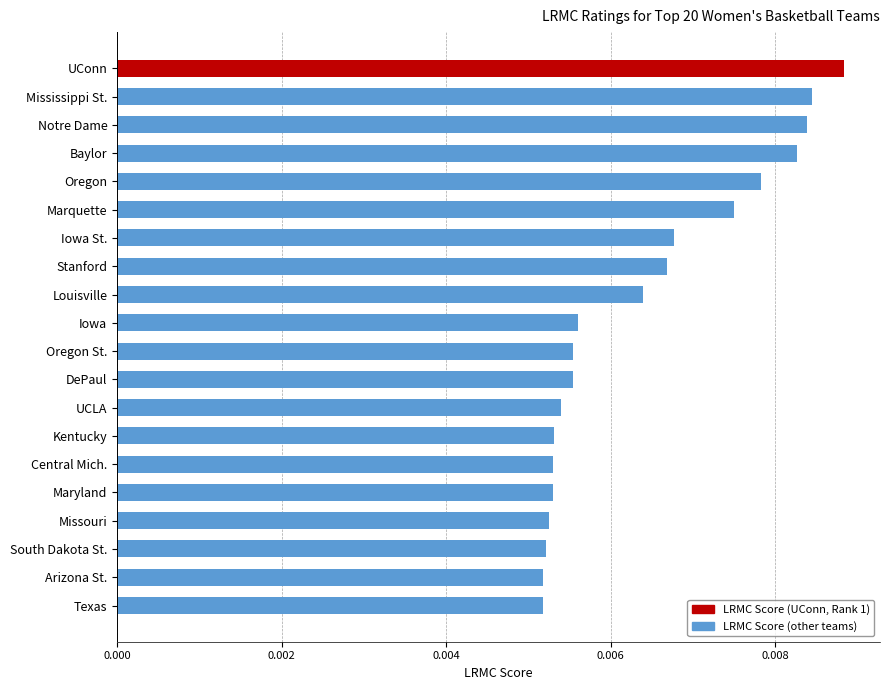

What is the sum of all values?

0.1